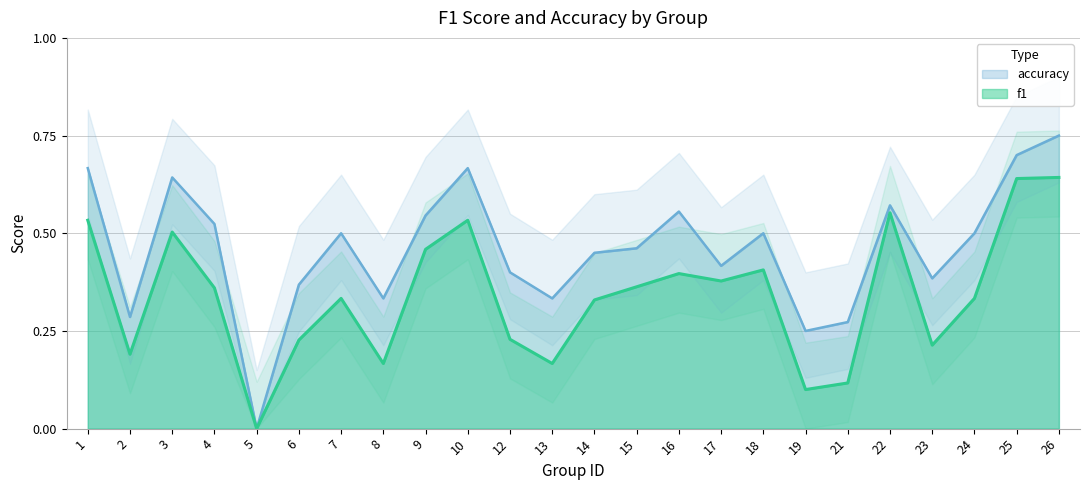

The accuracy series shows 0.5 at 21. True or false?

False